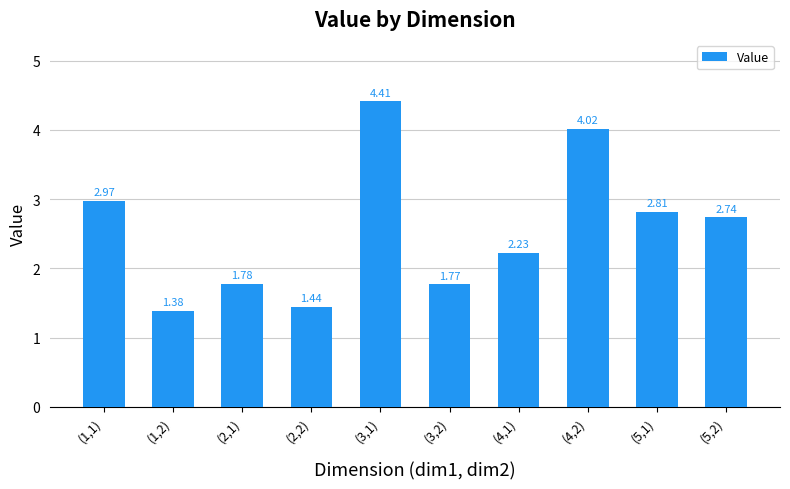

Does the chart contain stacked bars?

No